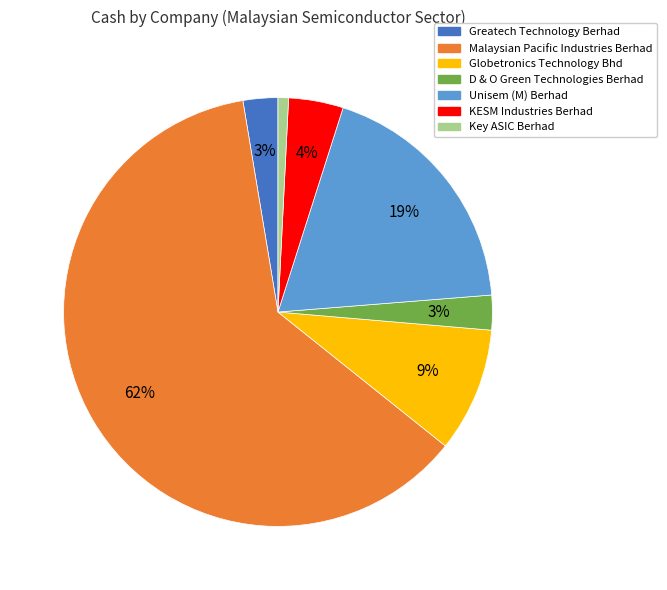

To the nearest percent, what percentage of the pie is Key ASIC Berhad?

1%